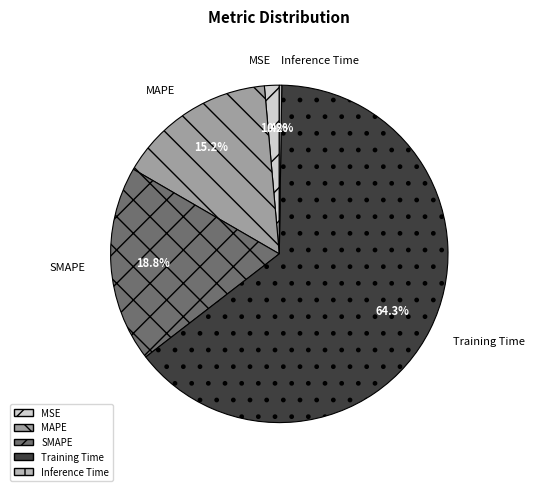

True or false: Training Time accounts for 64% of the total.

True